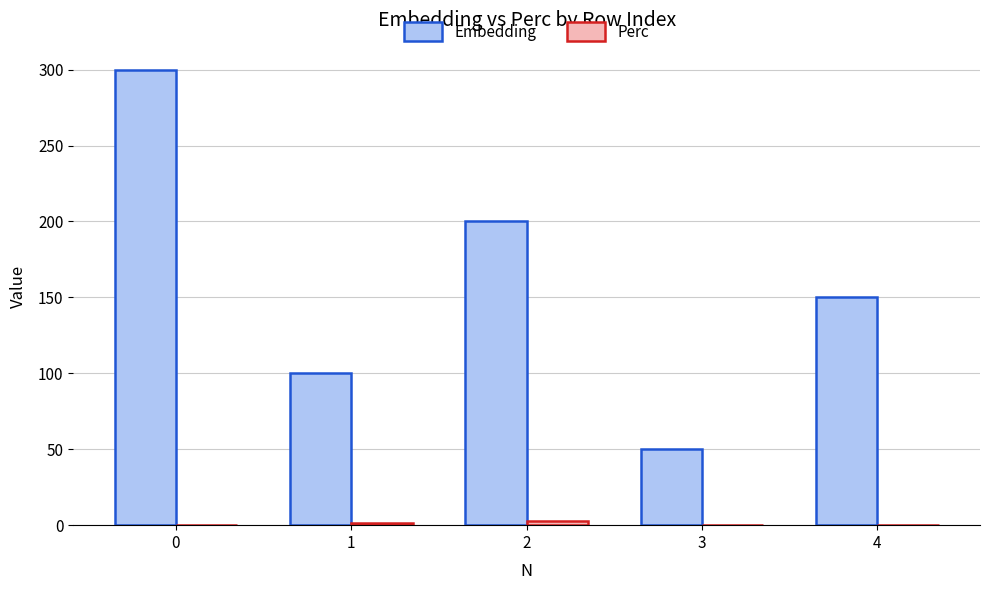

The value of Embedding at 3 is 10.5. True or false?

False